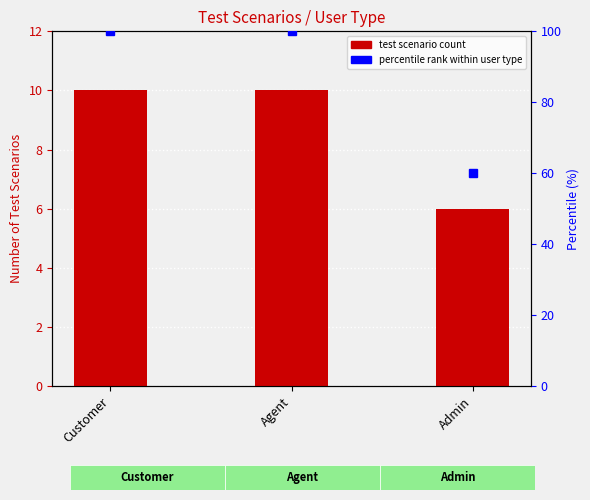

What is the sum of all values?

26